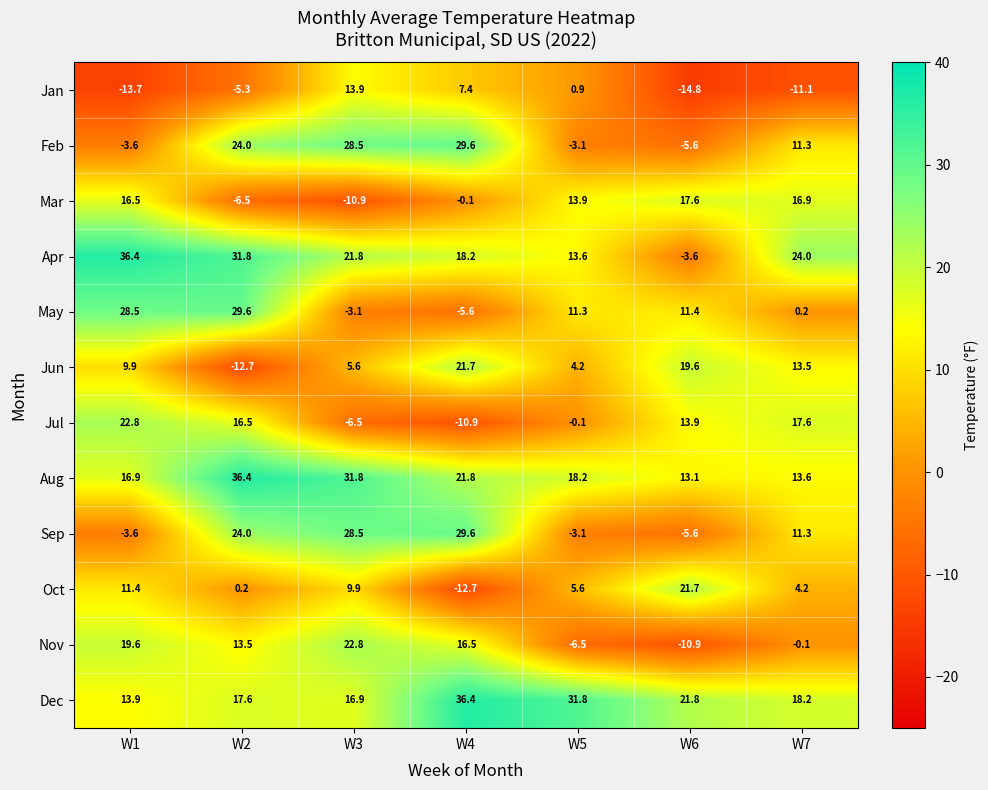

Between W6 and W7, which series saw the biggest shift?

Apr